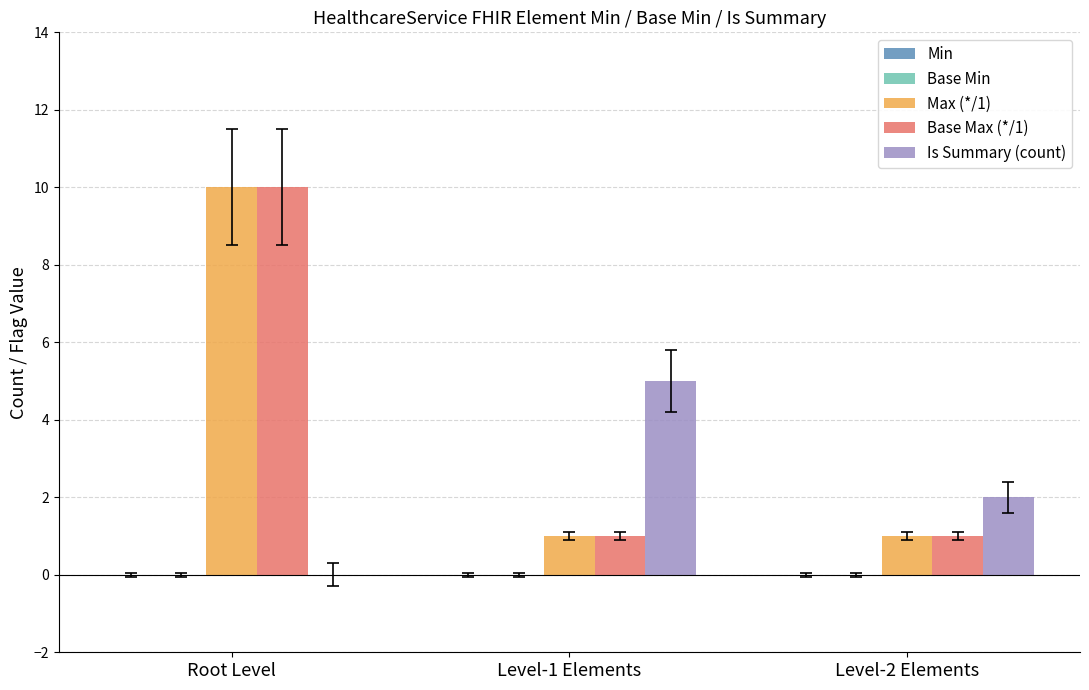

How many categories are shown in the chart?

3